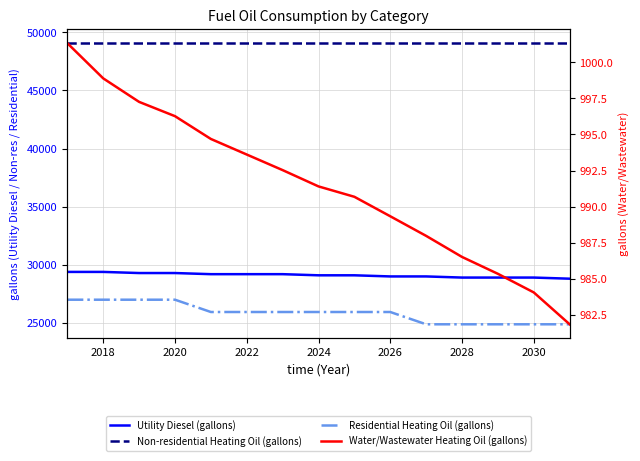

What is the total value across all series at 2026?

105004.5